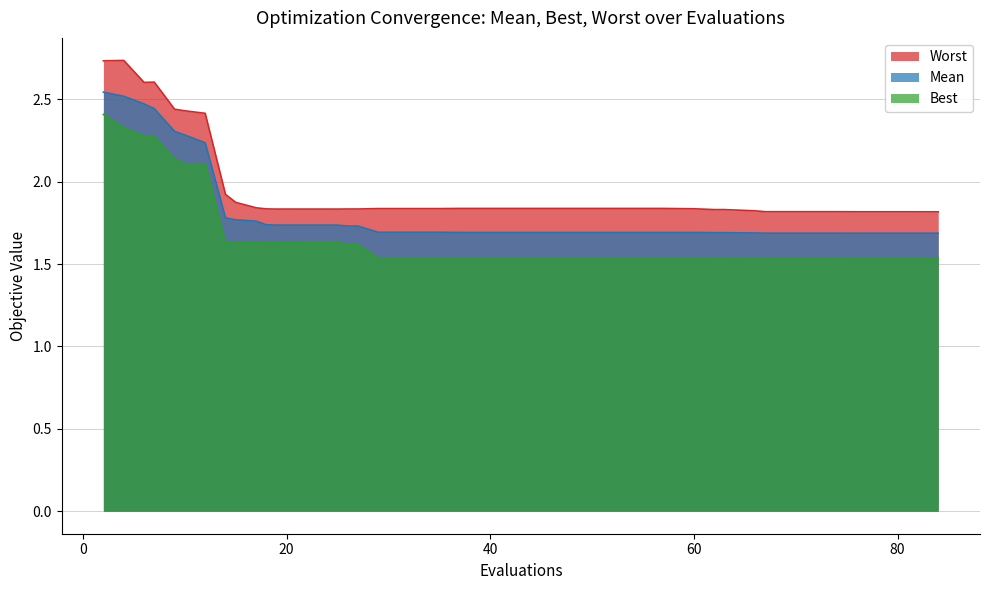

True or false: mean has a value of 2.5 at 2.

True